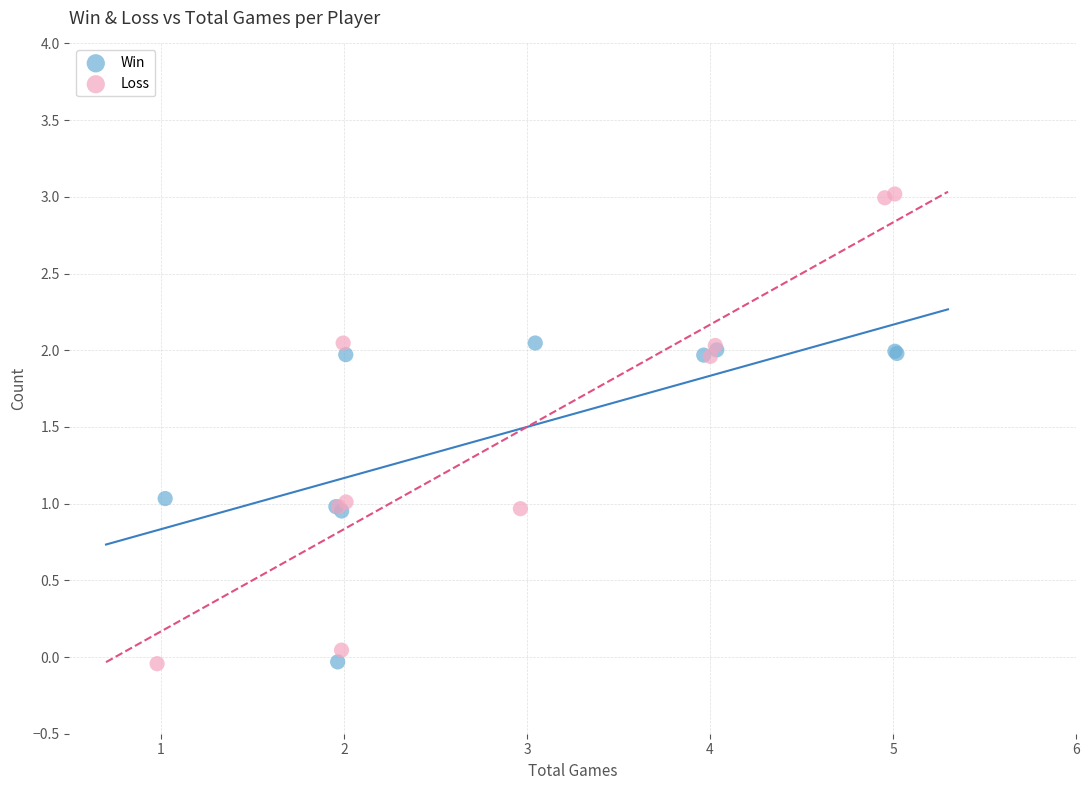

Which series contains the highest Y value?

Loss